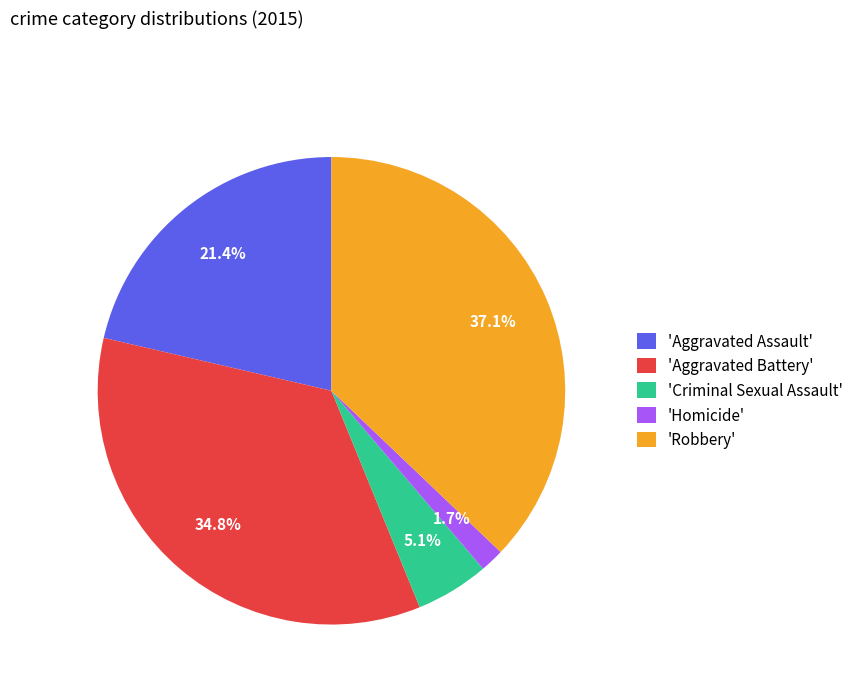

Between 'Criminal Sexual Assault' and 'Homicide', which is larger?

'Criminal Sexual Assault'